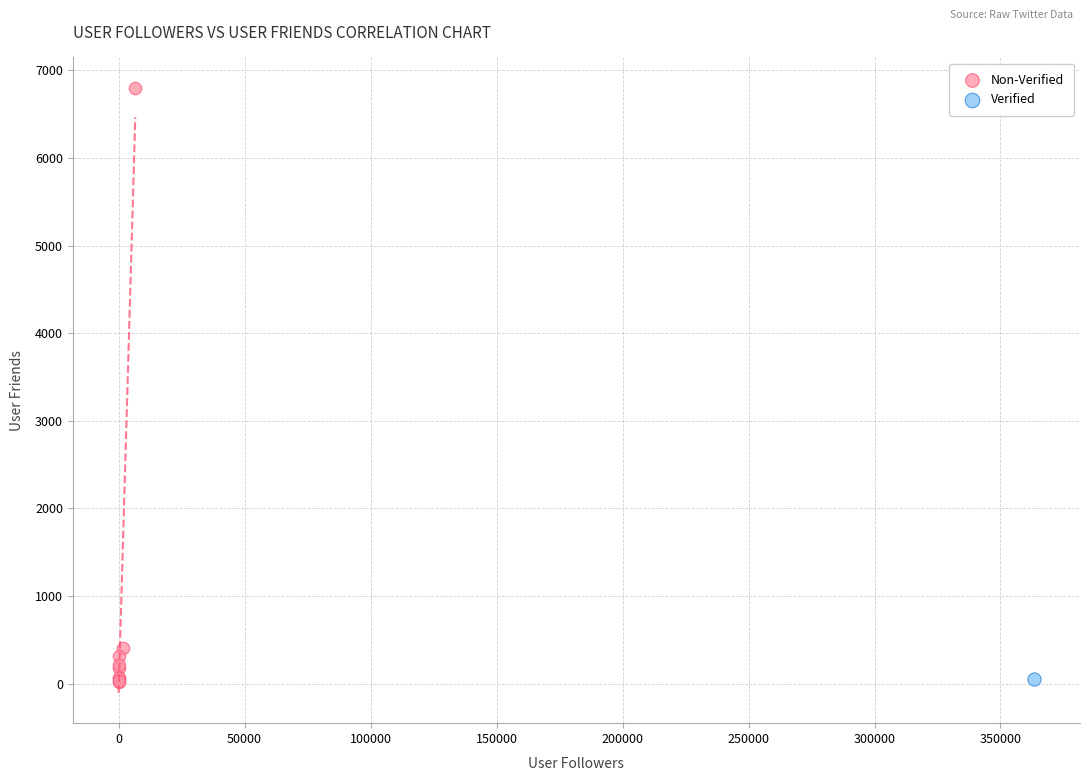

What are all the series names shown in the legend?

Non-Verified, Verified